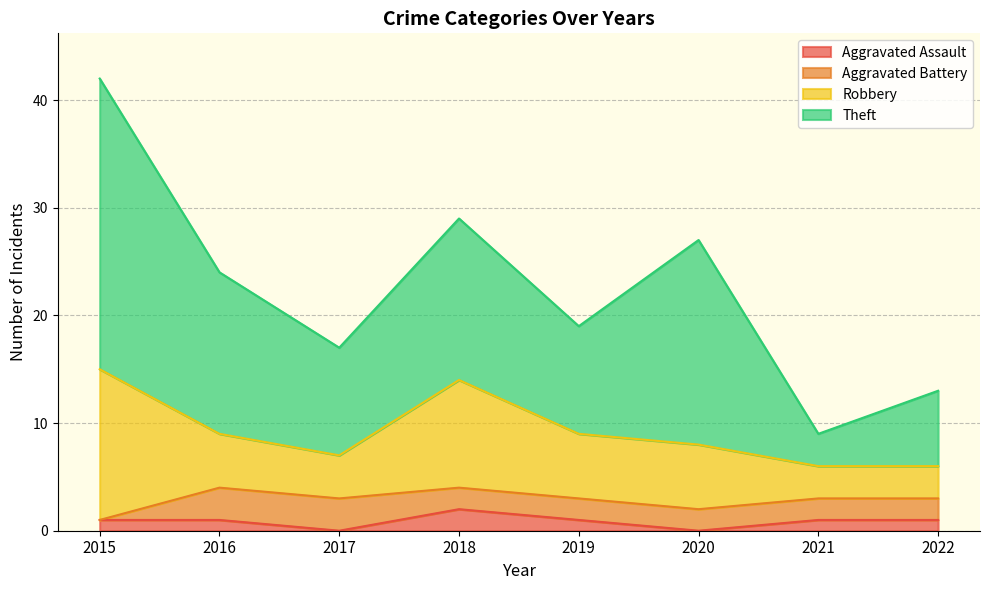

What is the maximum value for Theft?

27